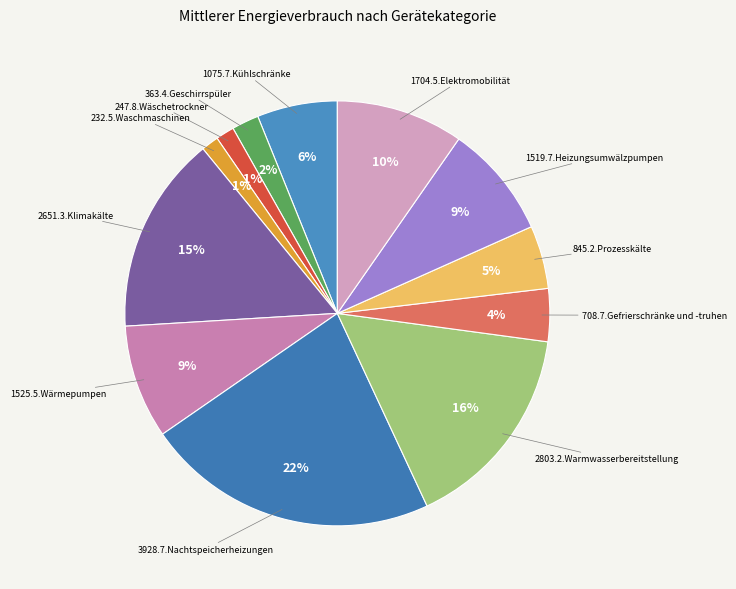

What is the largest slice in the pie chart?

Nachtspeicherheizungen